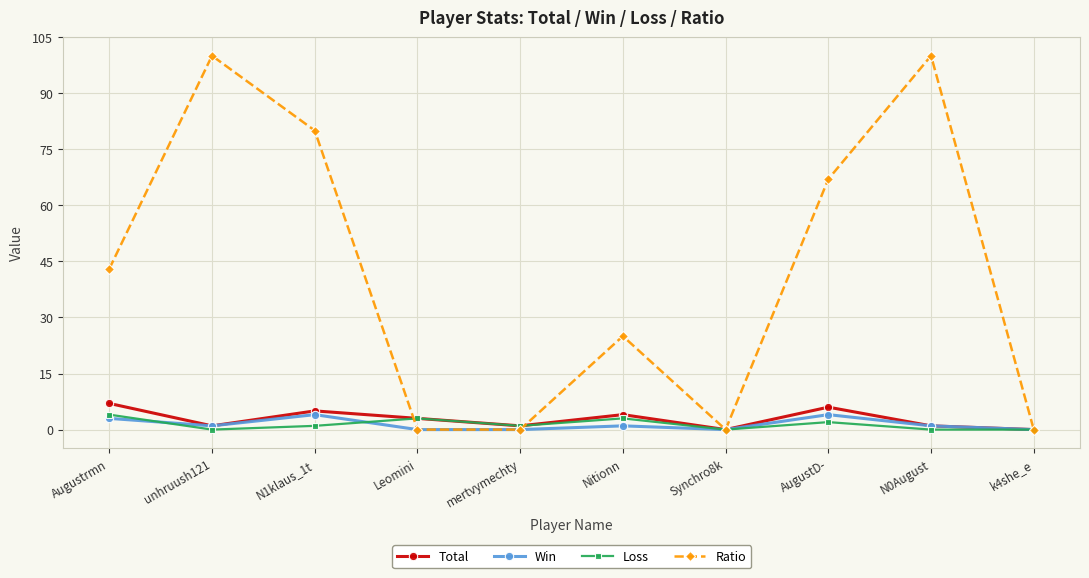

Where is Ratio nearest to the value 50?

Augustrmn